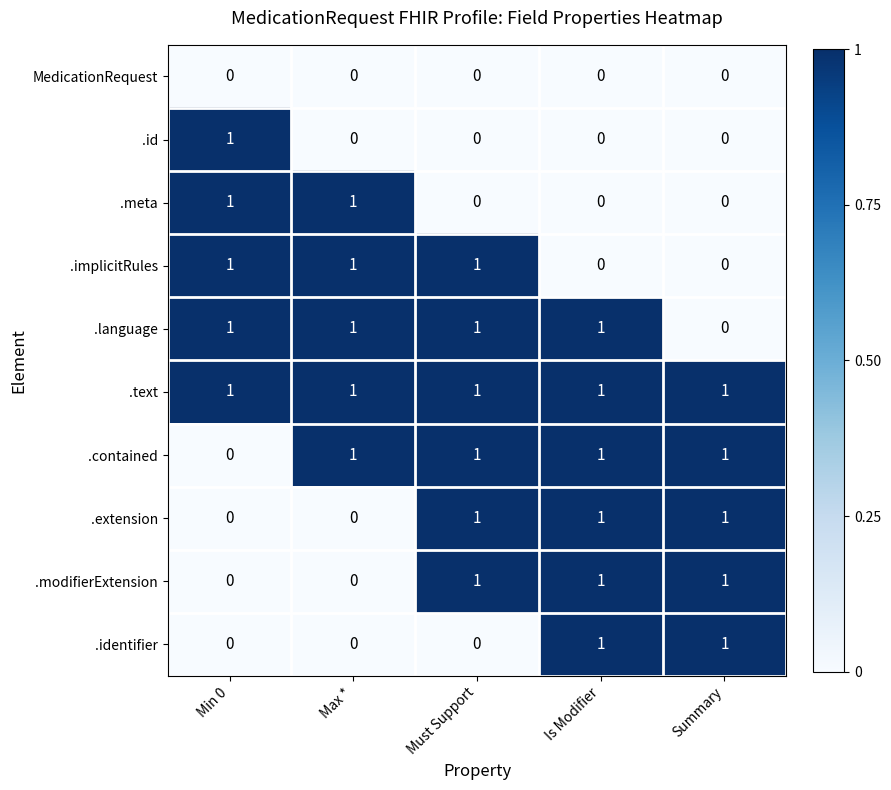

How many .meta values are between 0 and 1?

5